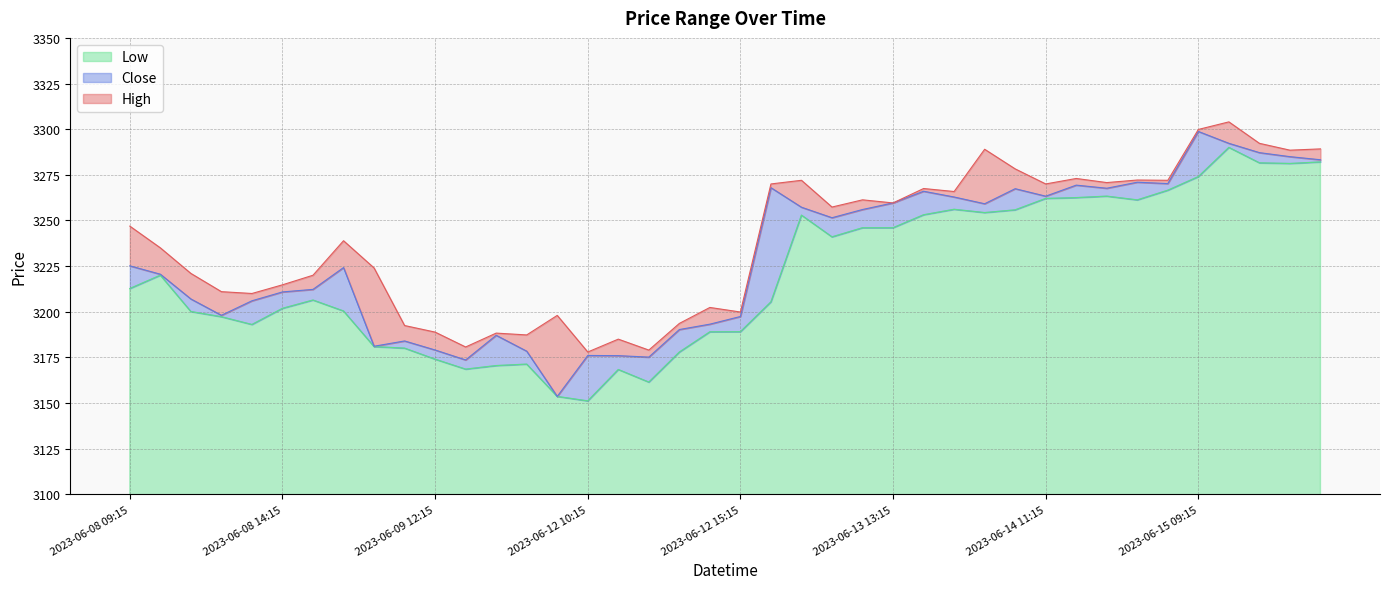

True or false: Close and High intersect in this chart.

False